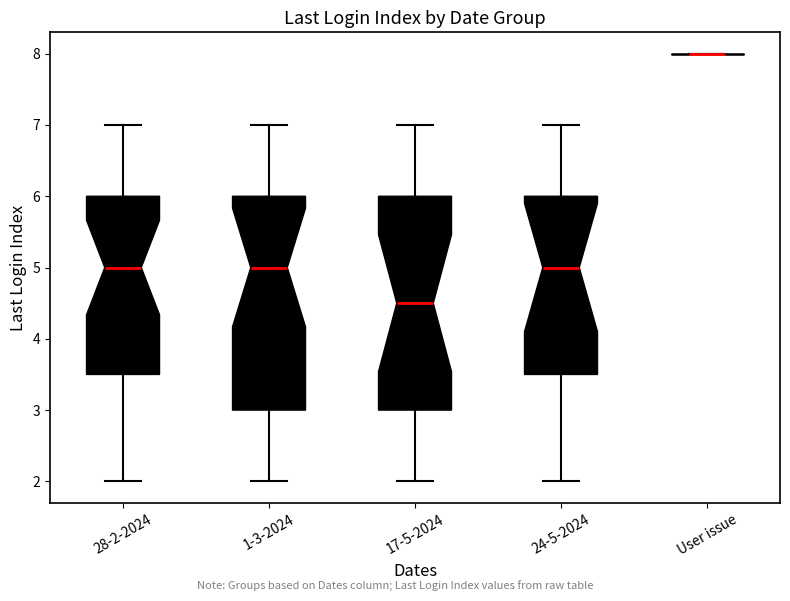

Reading left to right, read every box against the y-axis: the position of its median line, the range the box covers, and the ends of its whiskers. The values are not printed on the chart, so give them approximately, as read against the axis.

28-2-2024: median 5.0, box 3.5 to 6.0, whiskers 2.0 to 7.0
1-3-2024: median 5.0, box 3.0 to 6.0, whiskers 2.0 to 7.0
17-5-2024: median 4.5, box 3.0 to 6.0, whiskers 2.0 to 7.0
24-5-2024: median 5.0, box 3.5 to 6.0, whiskers 2.0 to 7.0
User issue: box collapsed to a line at 8.0, whiskers 8.0 to 8.0